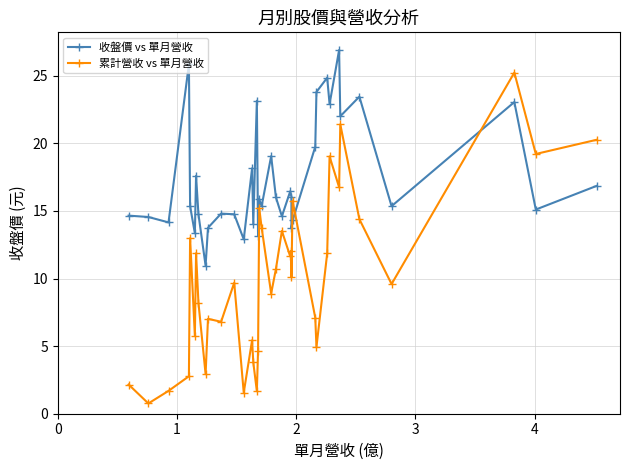

Does the chart display data point markers on the line(s)?

Yes